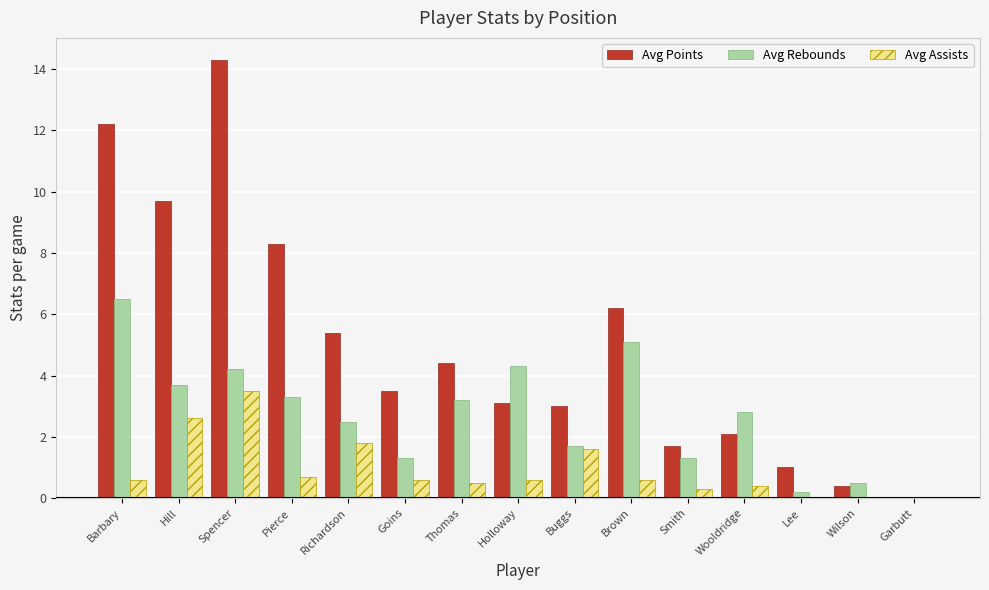

What is the difference between the Avg Points values at Smith and Wilson?

1.3